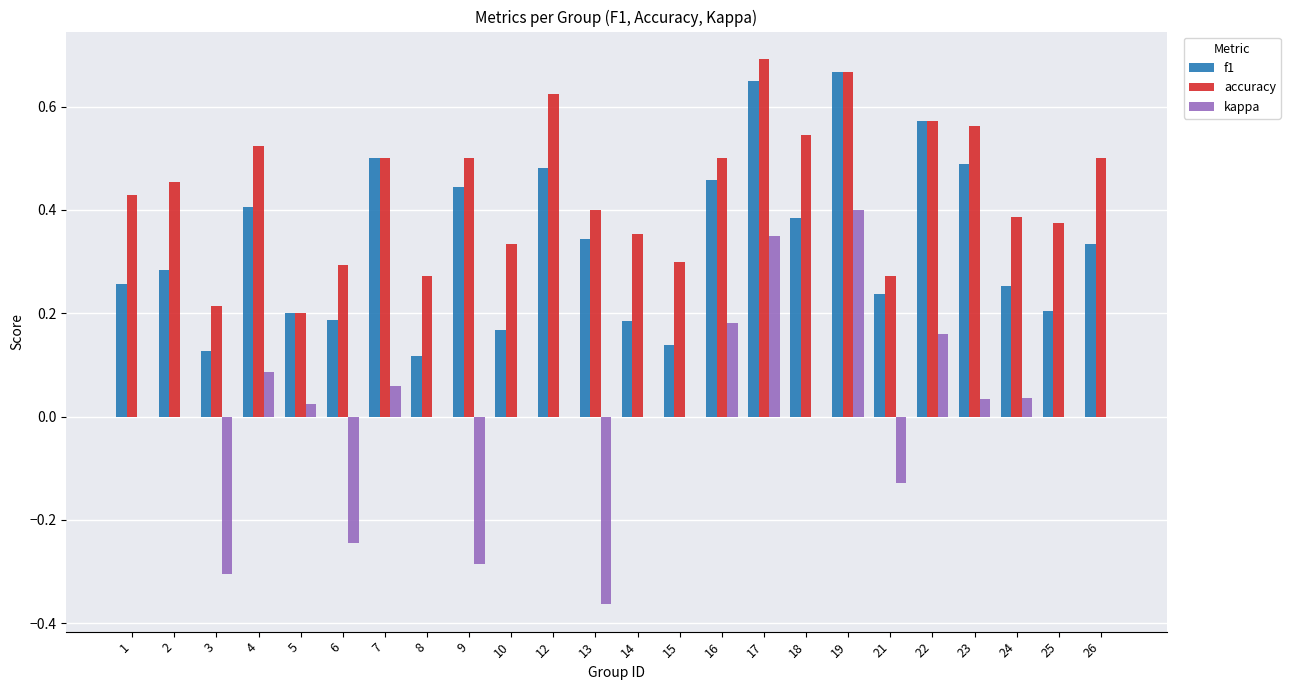

At which category does the chart reach its peak across all series?

17